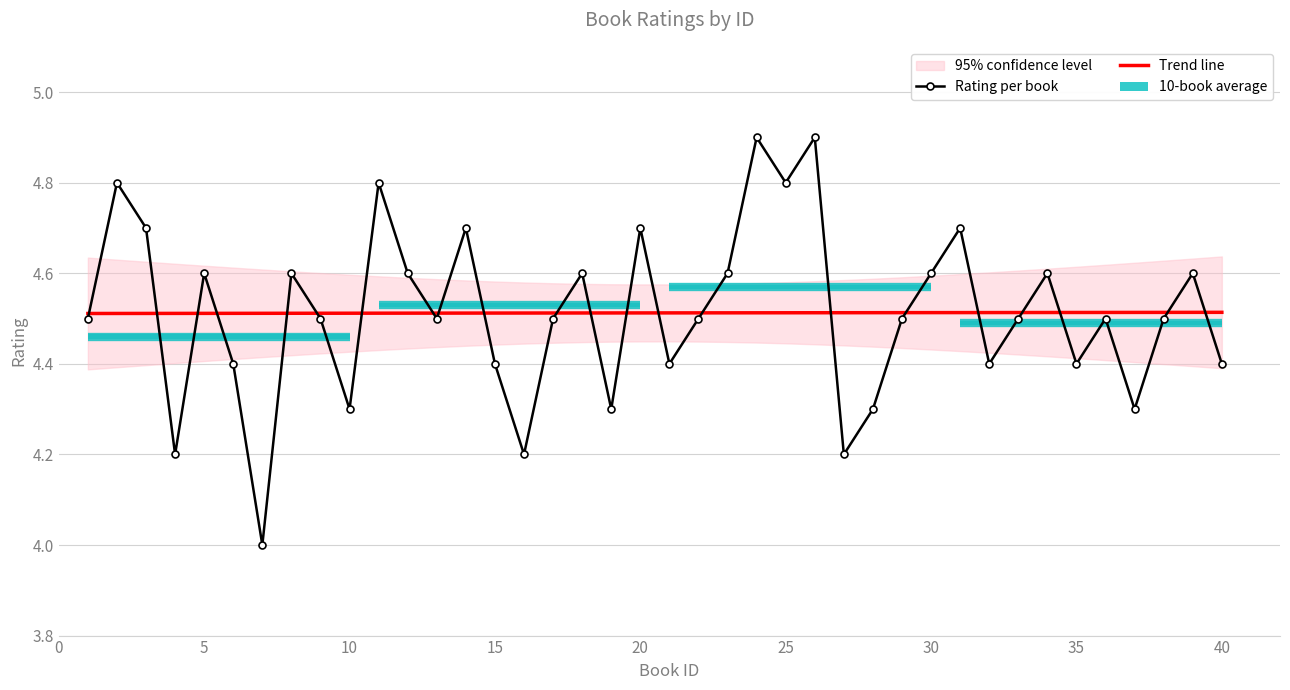

True or false: Rating per book and Trend line intersect in this chart.

True